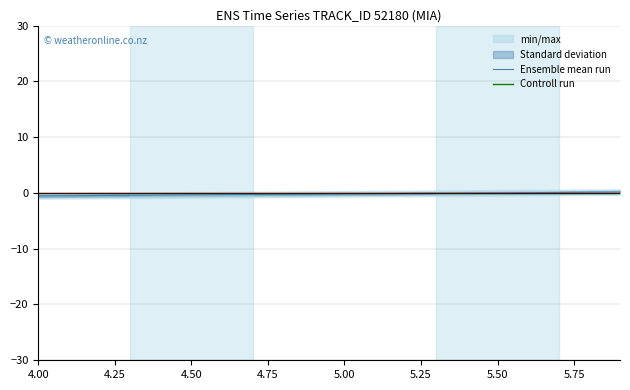

True or false: Controll run has a value of 0.0 at 4.50.

True